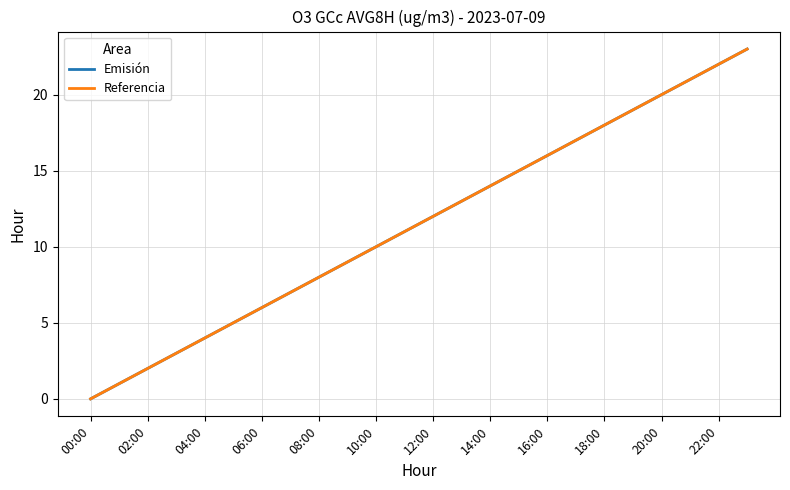

Which label corresponds to the largest value in the chart?

23